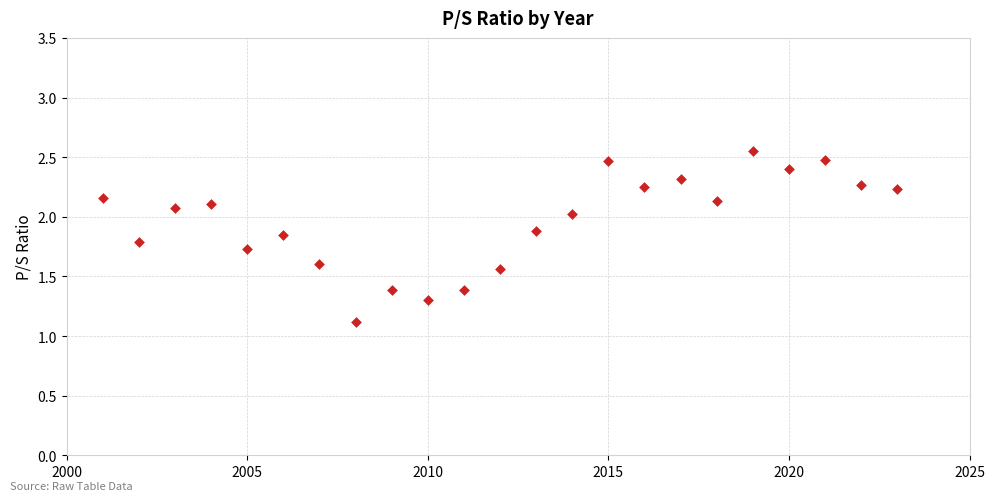

What is the range of X values (max minus min)?

22.0